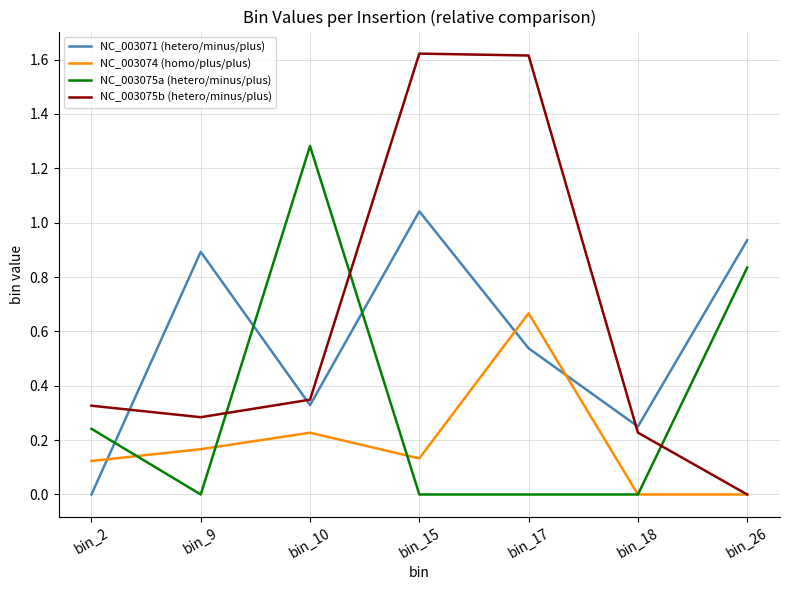

Which series changed the most between bin_18 and bin_26?

NC_003075a (hetero/minus/plus)